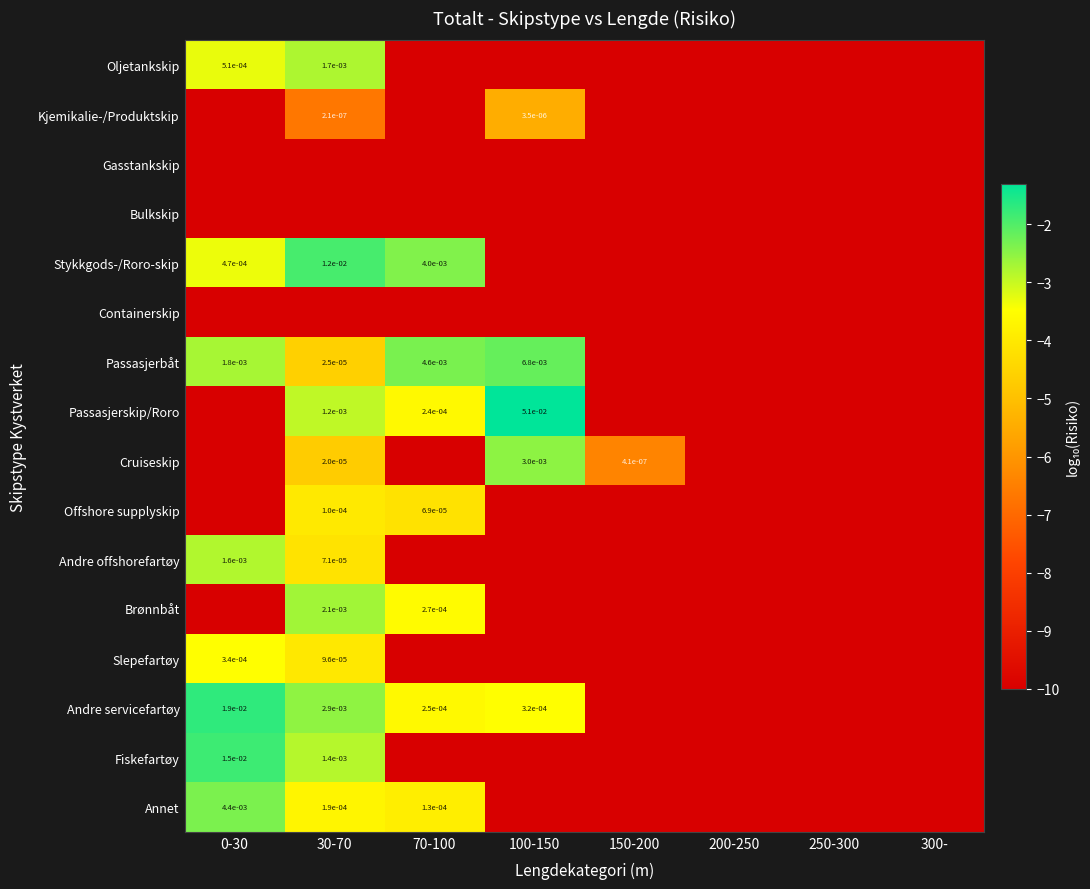

At 0-30, list the series in order from largest to smallest.

Andre servicefartøy, Fiskefartøy, Annet, Passasjerbåt, Andre offshorefartøy, Oljetankskip, Stykkgods-/Roro-skip, Slepefartøy, Kjemikalie-/Produktskip, Gasstankskip, Bulkskip, Containerskip, Passasjerskip/Roro, Cruiseskip, Offshore supplyskip, Brønnbåt